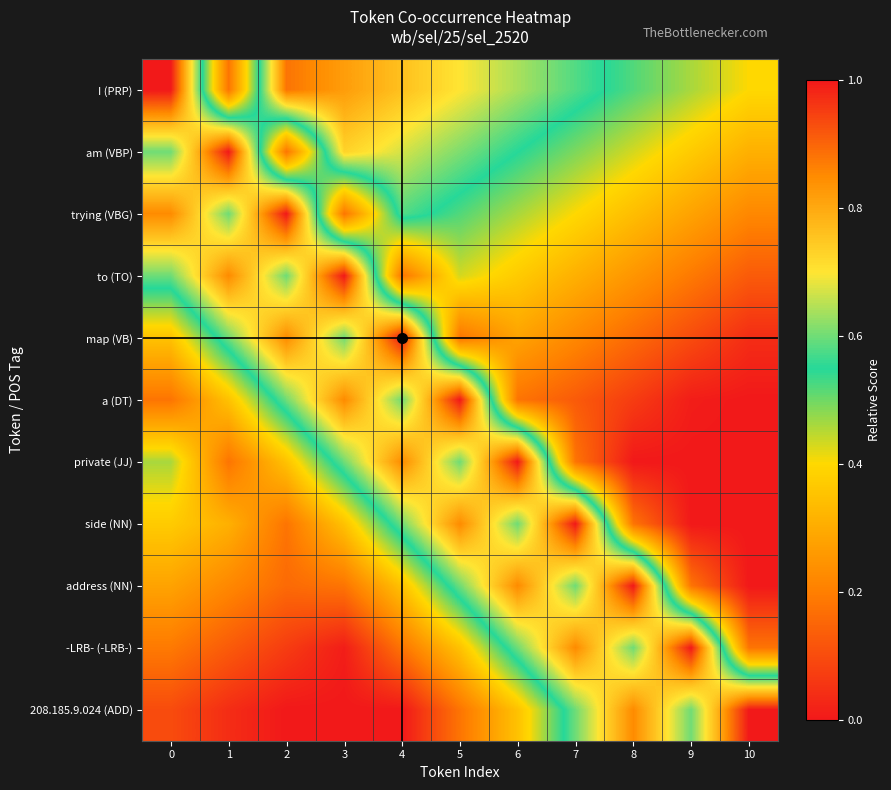

What is the total value across all series at 7?

5.4